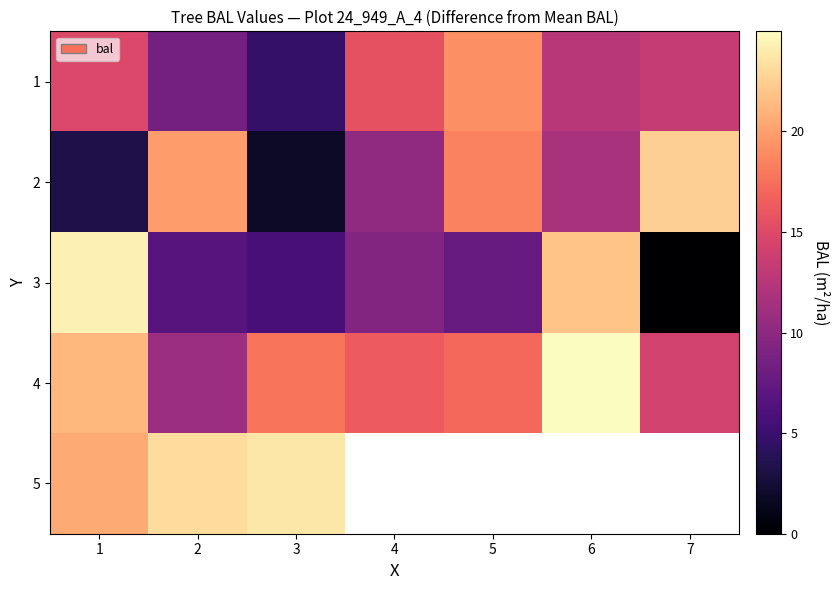

List the series in order of their peak value, lowest first.

1, 2, 5, 3, 4